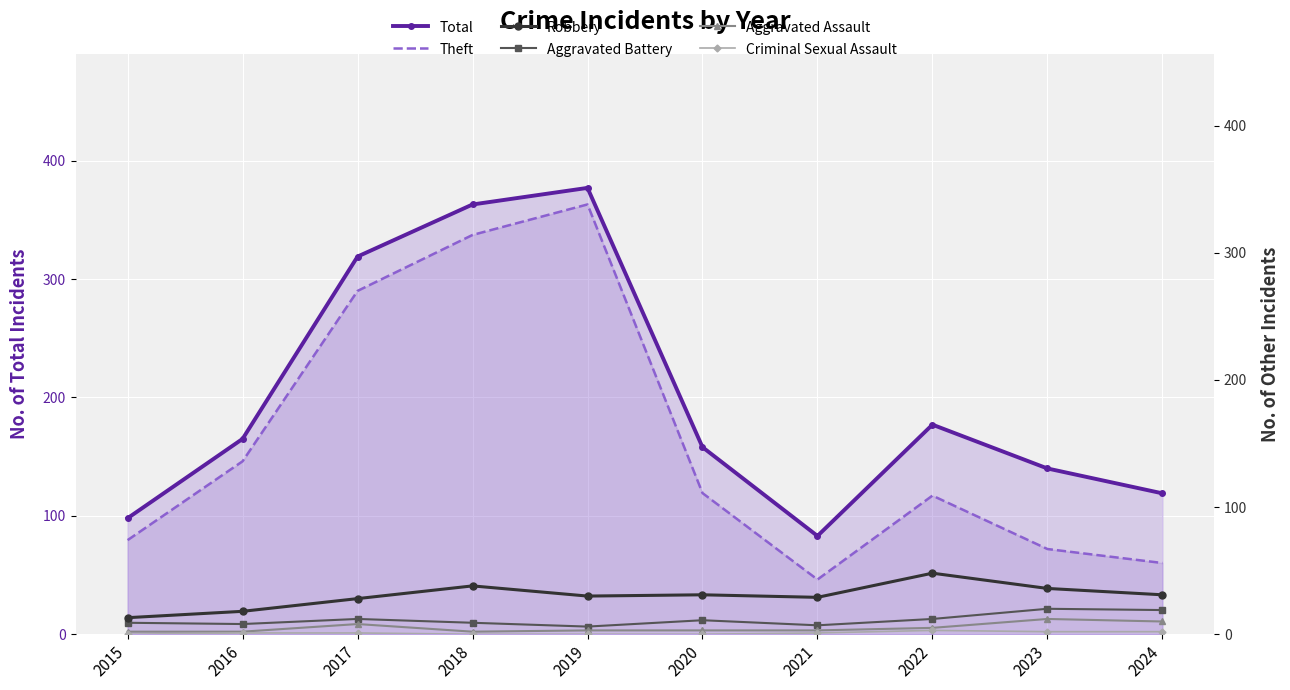

What is the value of the Aggravated Assault point at the 5th from the left?

3